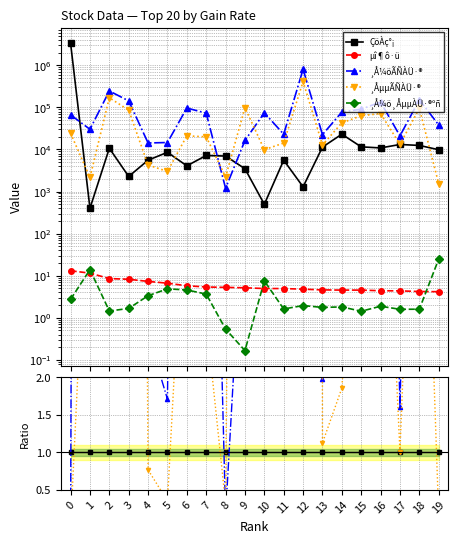

The value of ¸Å¼öÃÑÀÜ·® at 18 is 20.2. True or false?

False